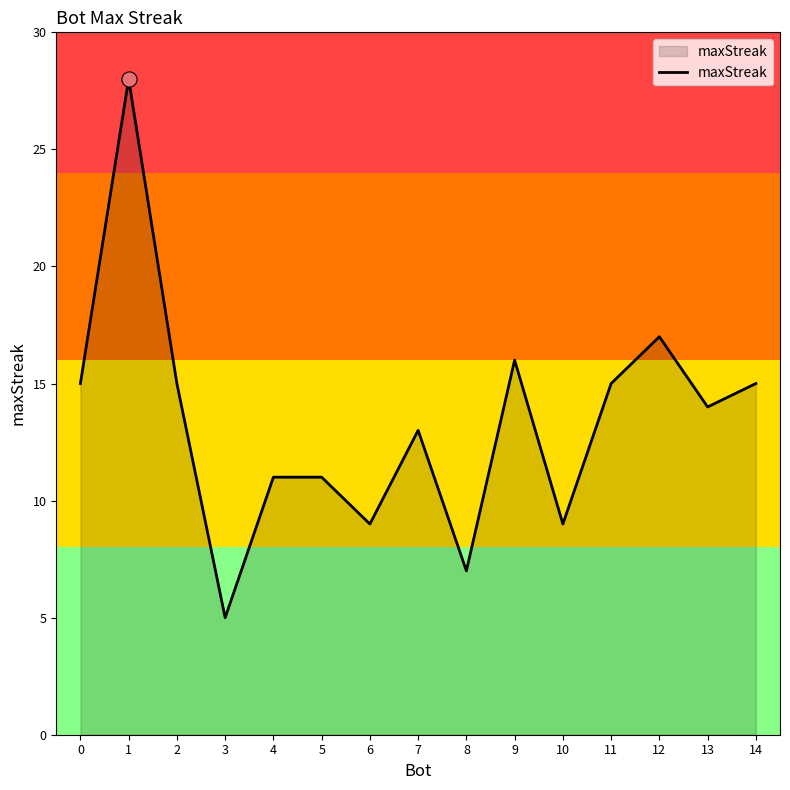

What is the change in value from 4 to 10?

-2